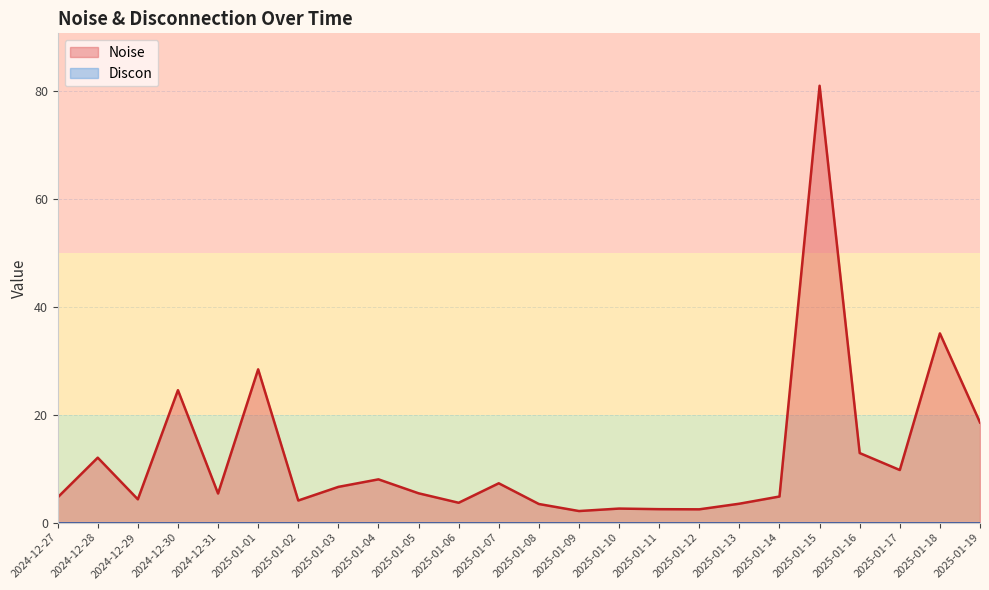

Which has a higher value, 2025-01-03 or 2025-01-16?

2025-01-16